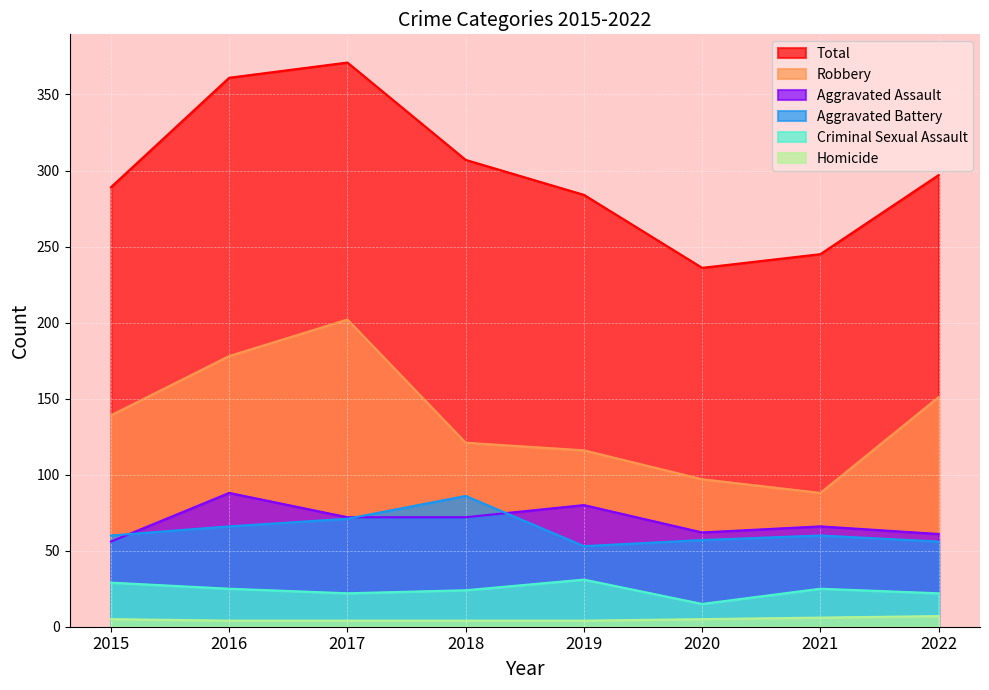

How many lines are shown in the chart?

6